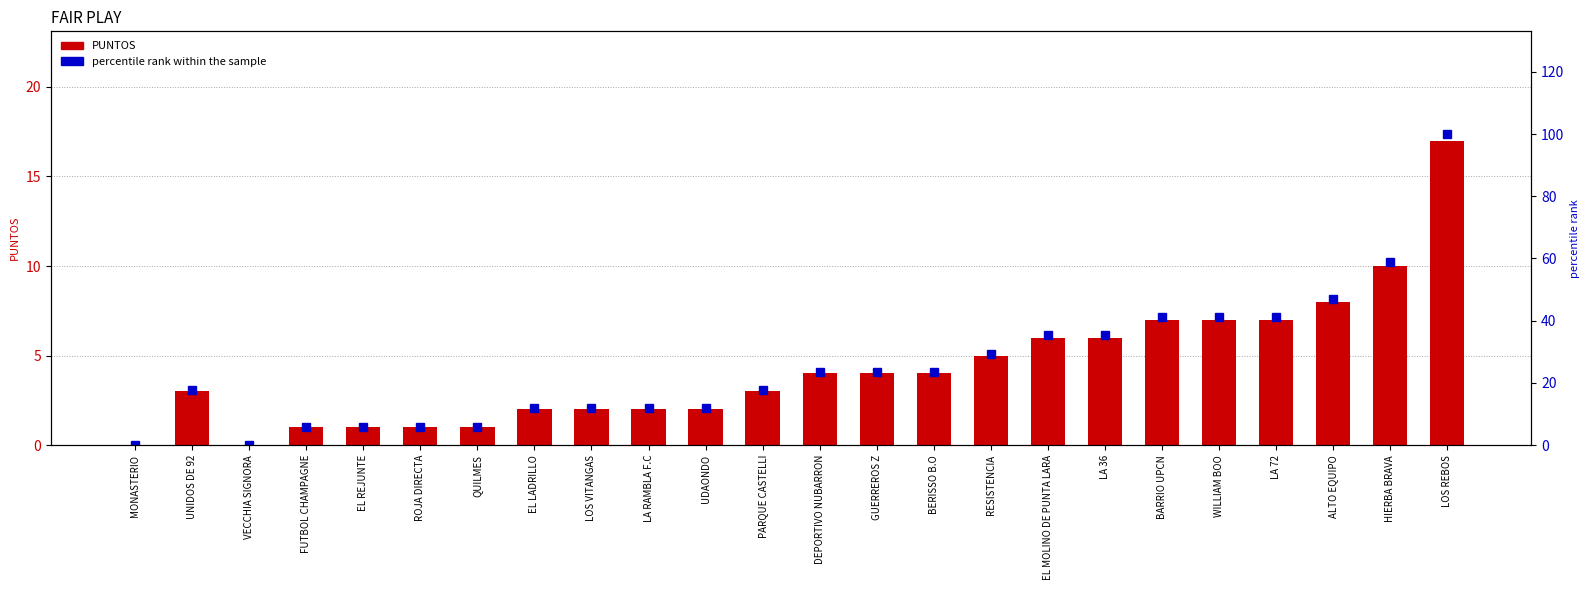

What is the label of the 14th bar from the right?

UDAONDO